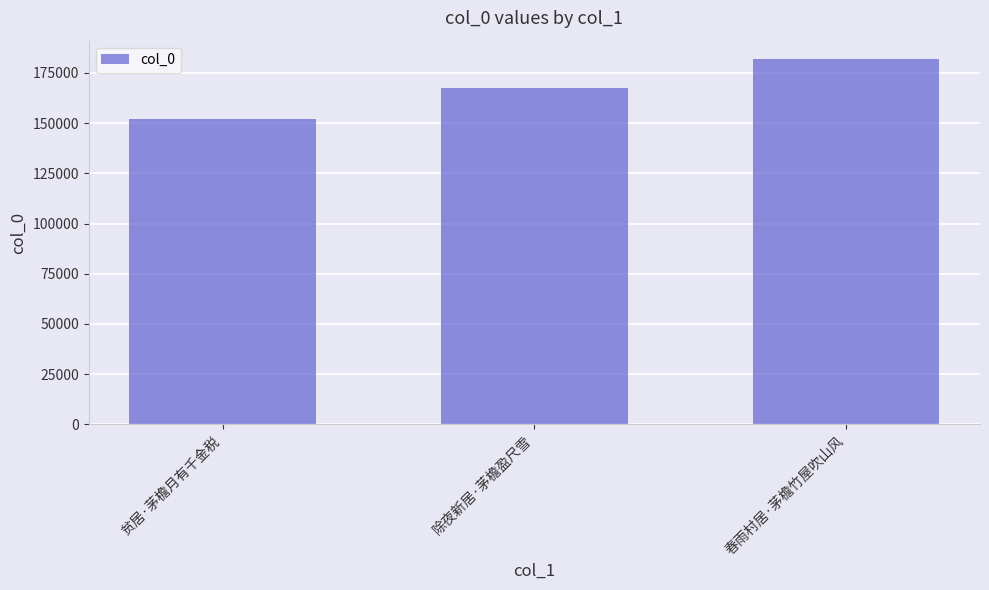

What is the difference between the values at 贫居·茅檐月有千金税 and 除夜新居·茅檐盈尺雪?

15409